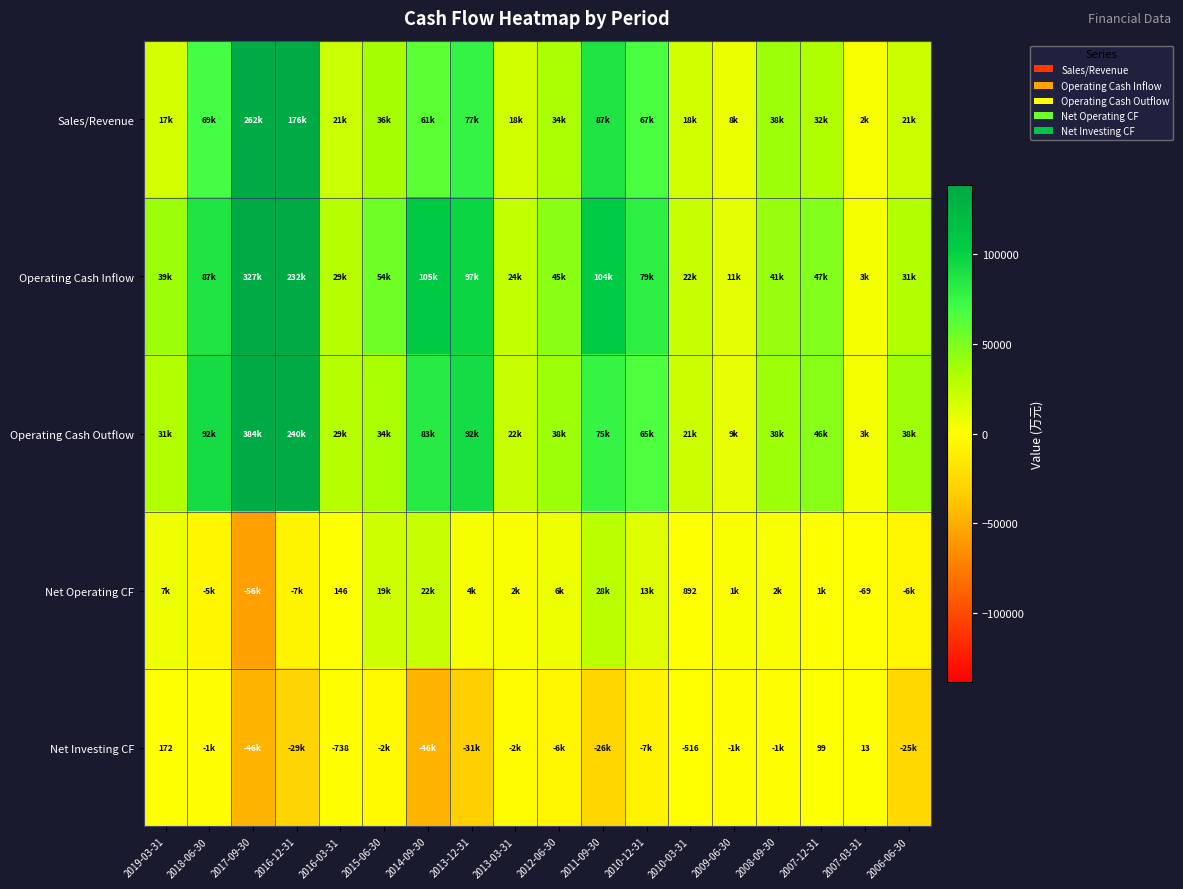

What is the highest value of the Net Operating CF series?

28400